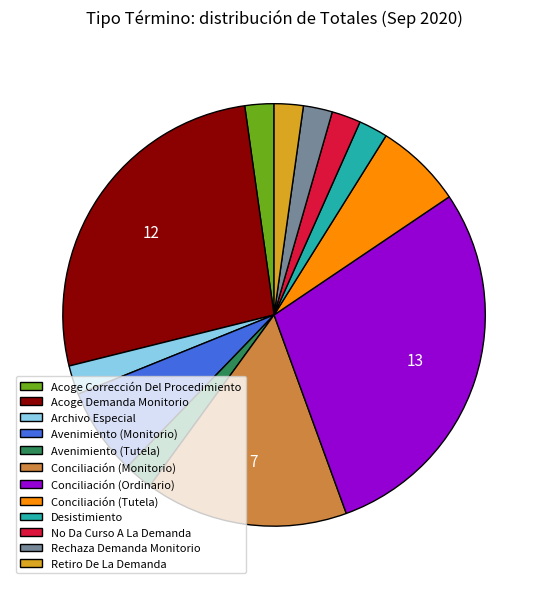

Is there a majority slice in this chart?

No